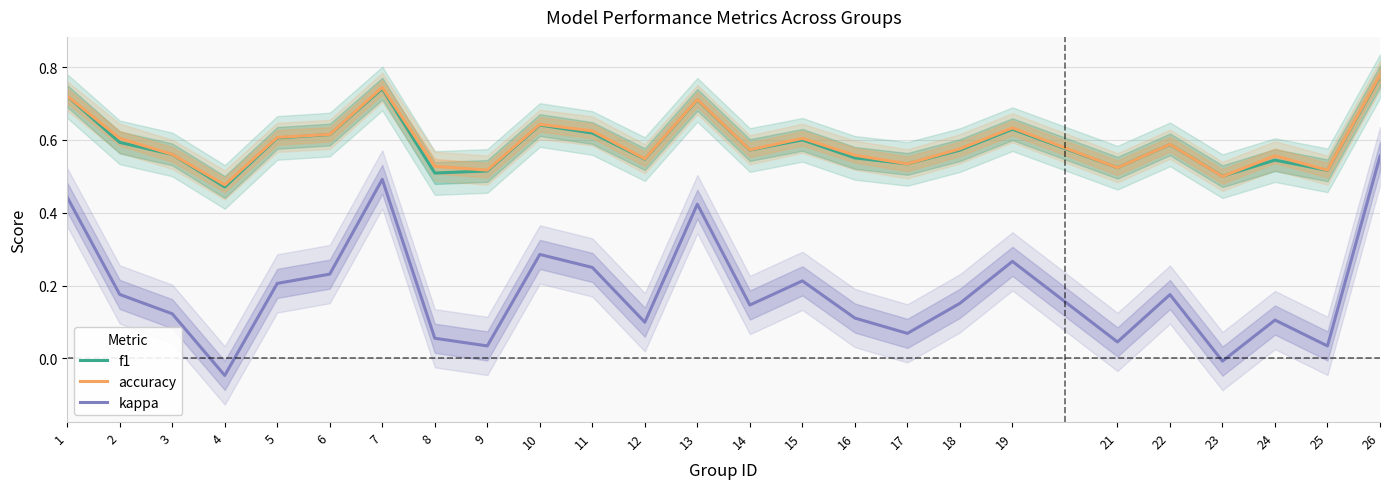

What is the difference between the highest and lowest values at 8?

0.5